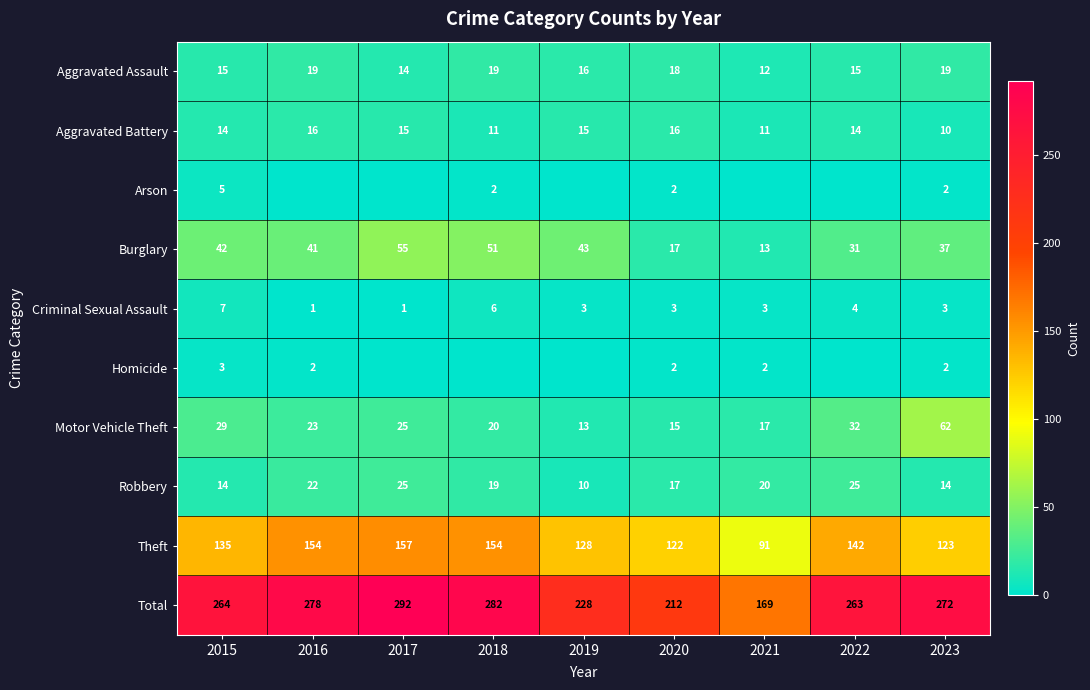

Rank the series by their maximum value, from lowest to highest.

Homicide, Arson, Criminal Sexual Assault, Aggravated Battery, Aggravated Assault, Robbery, Burglary, Motor Vehicle Theft, Theft, Total